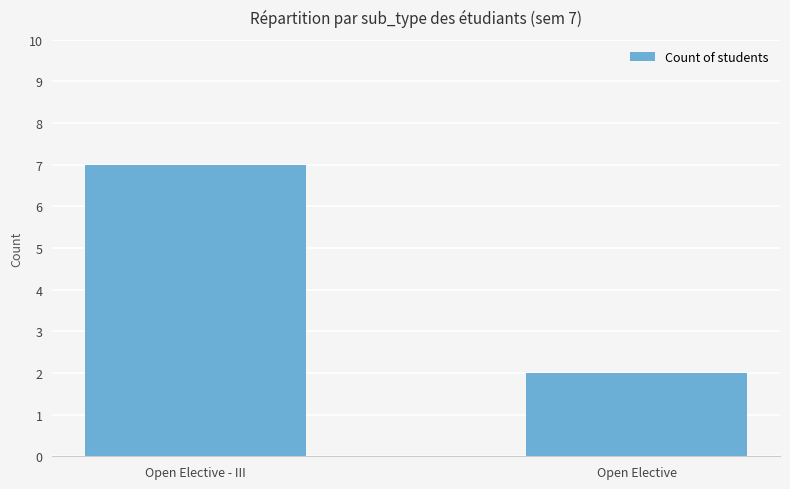

What is the sum of all values?

9